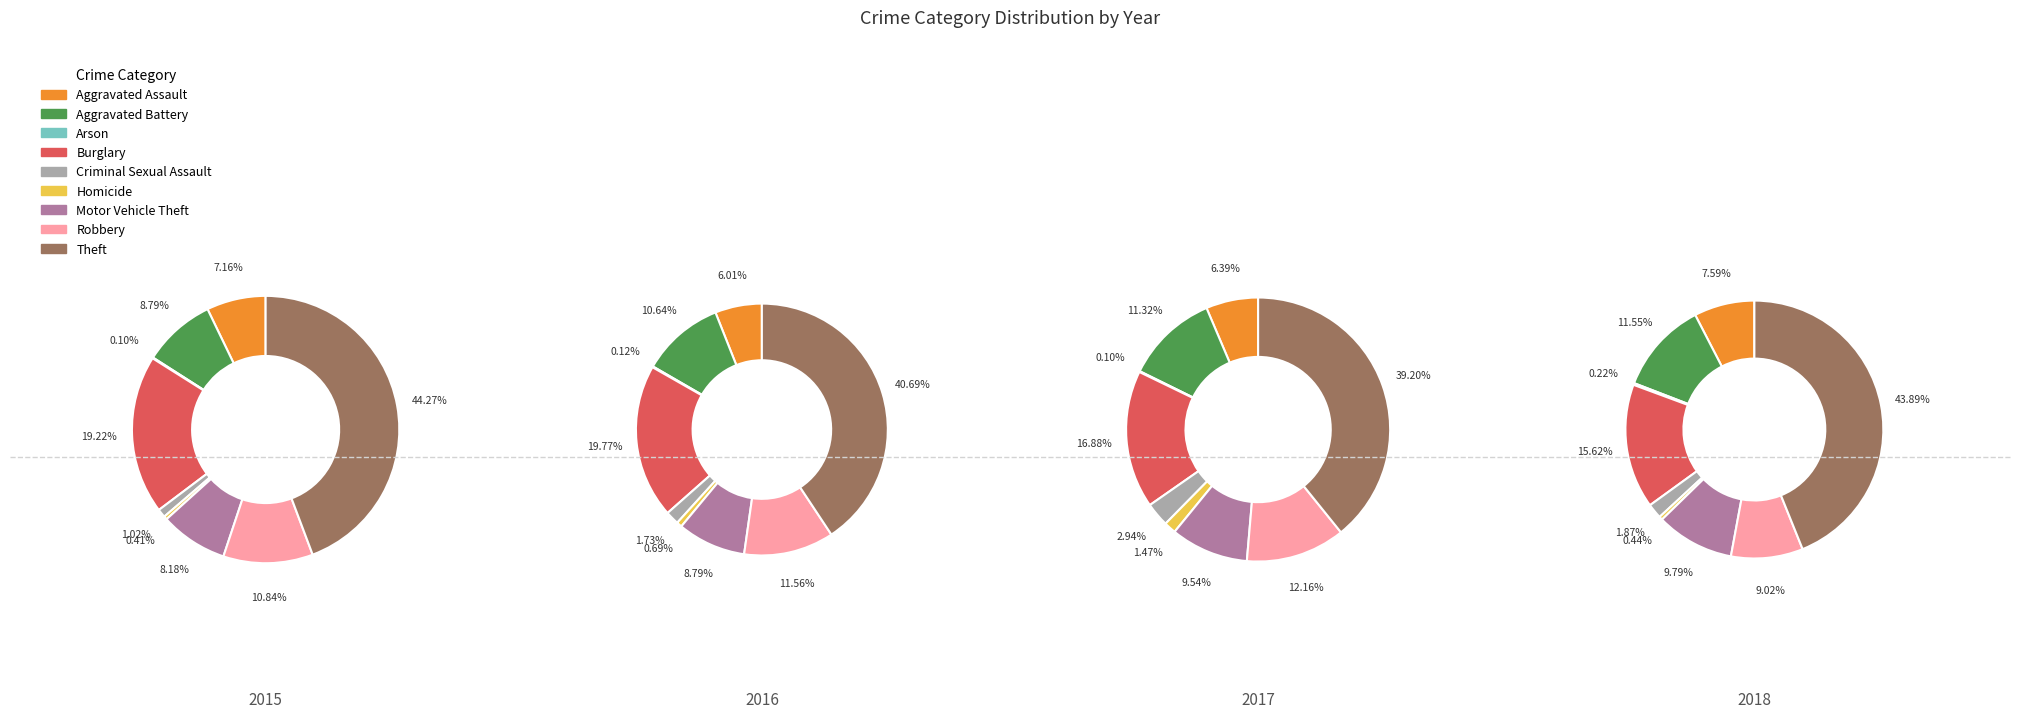

Does Aggravated Assault represent more than half of the total?

No